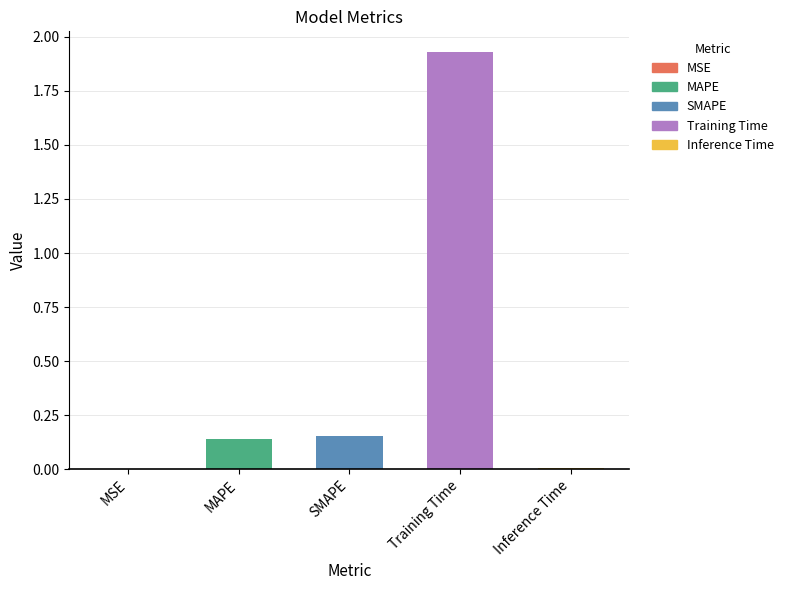

Where is the data nearest to the value 0?

MSE